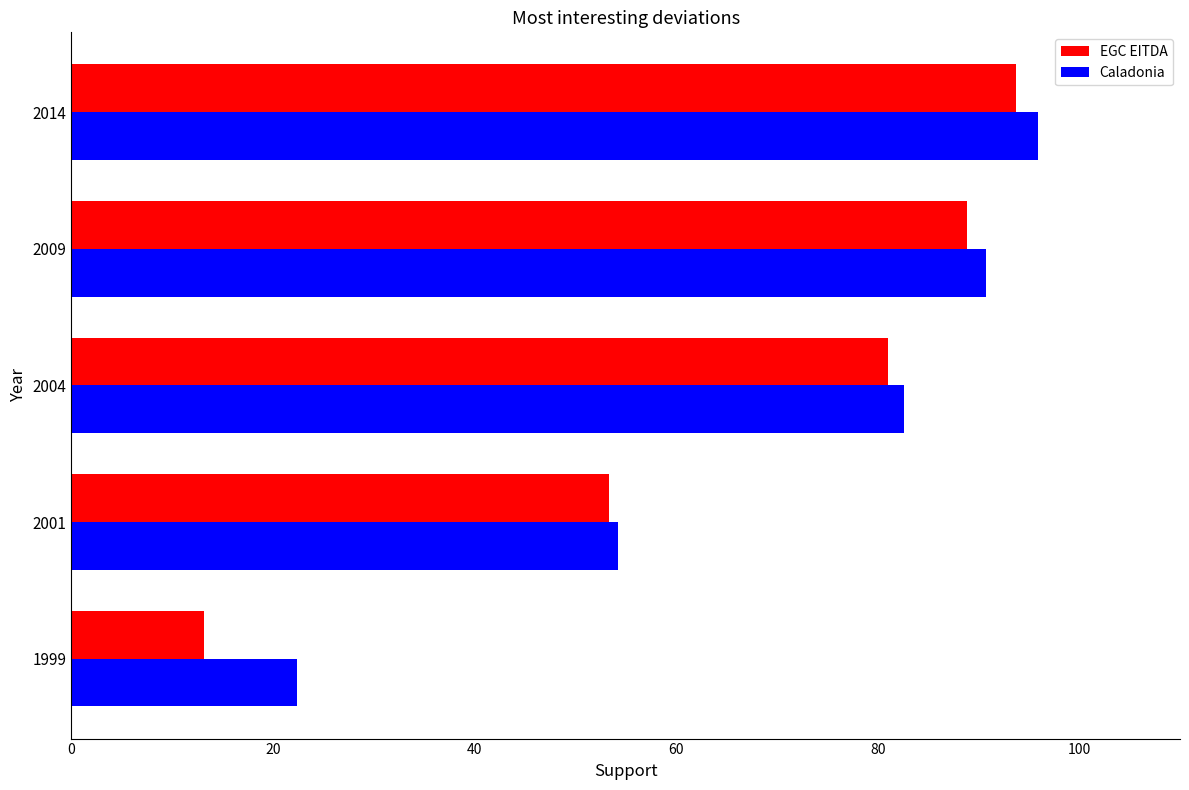

What is the approximate value of Caladonia at 2014?

95.9